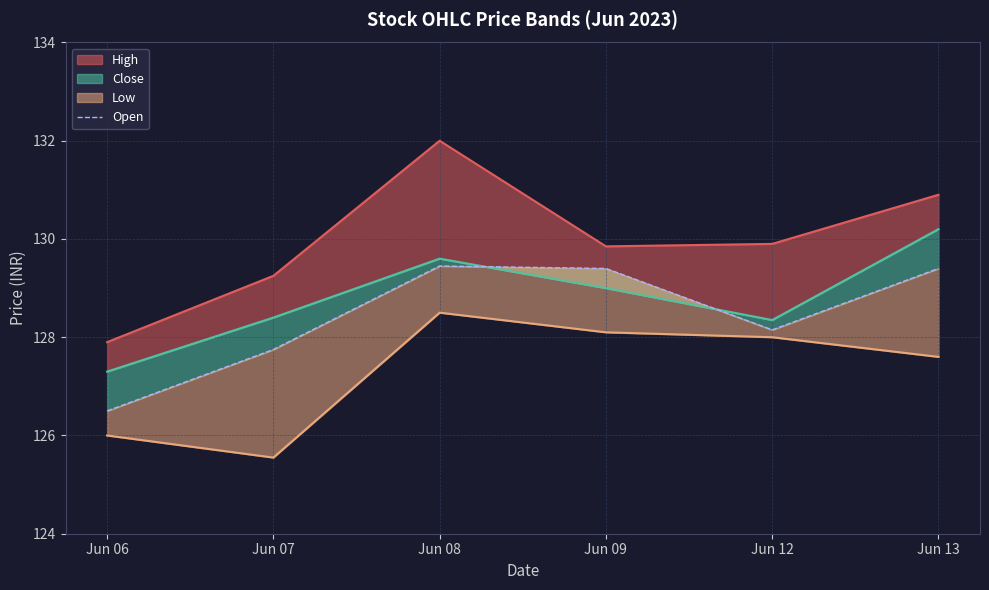

List the labels in order of value, smallest first.

Jun 06, Jun 07, Jun 12, Jun 09, Jun 13, Jun 08